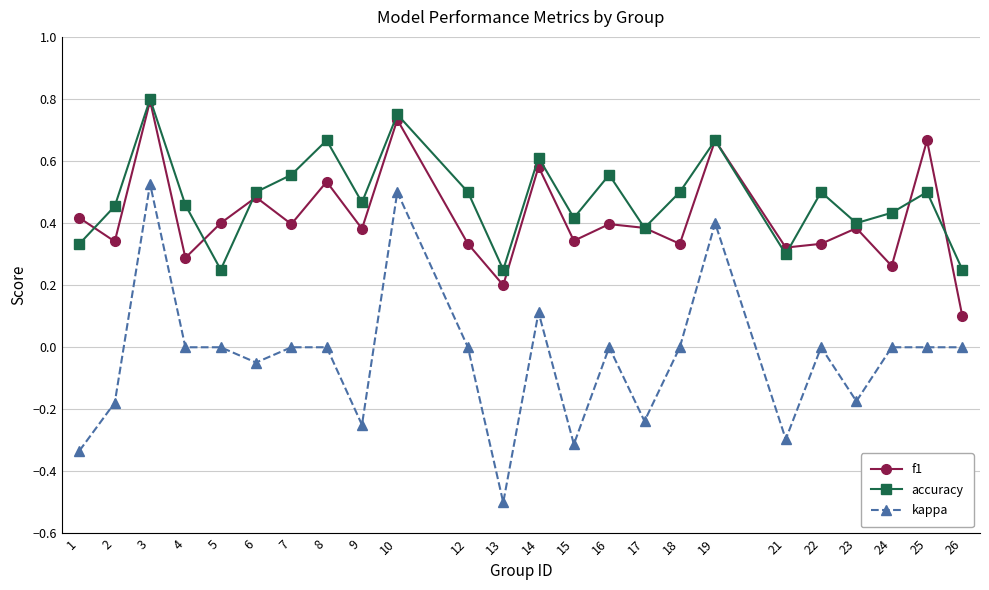

At which category is the sum across all series the highest?

3